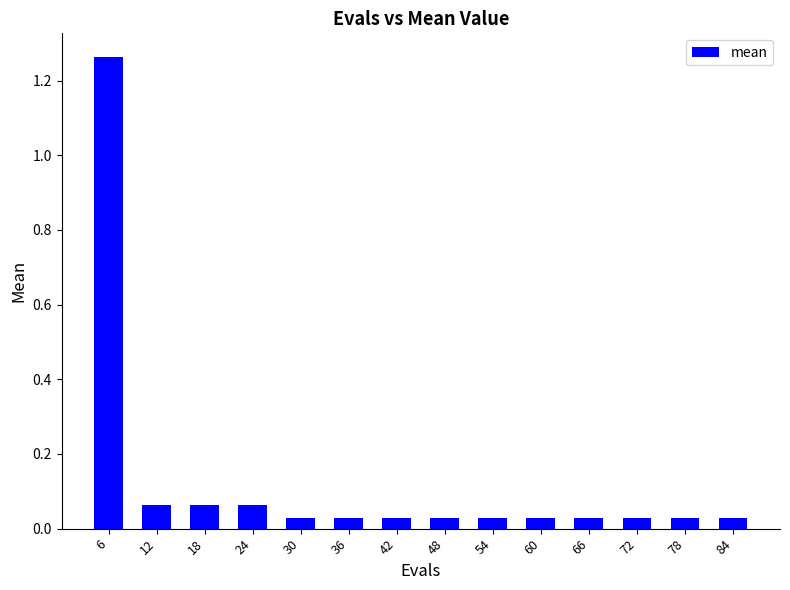

True or false: the data shows 0.6 at 6.

False